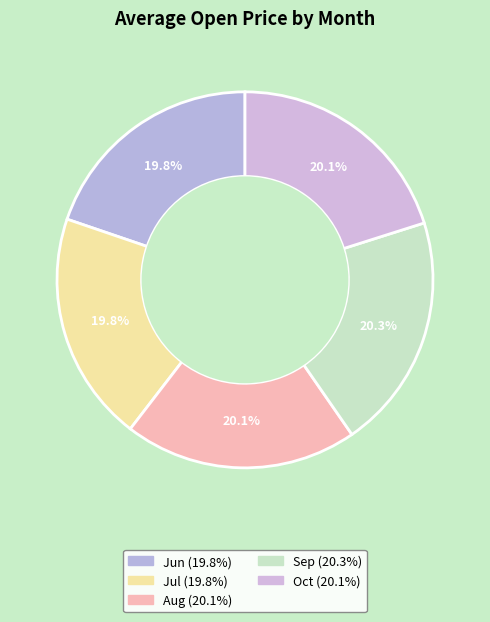

To the nearest percent, what is the difference between the largest and smallest slice percentages?

1%